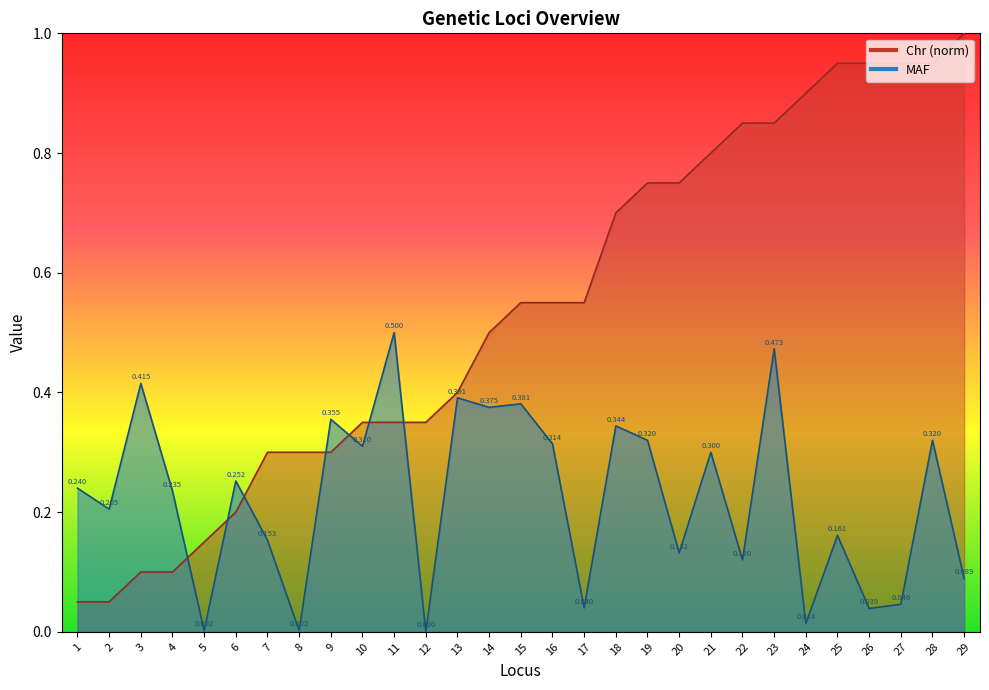

What is the sum of the MAF values at 20 and 11?

0.6